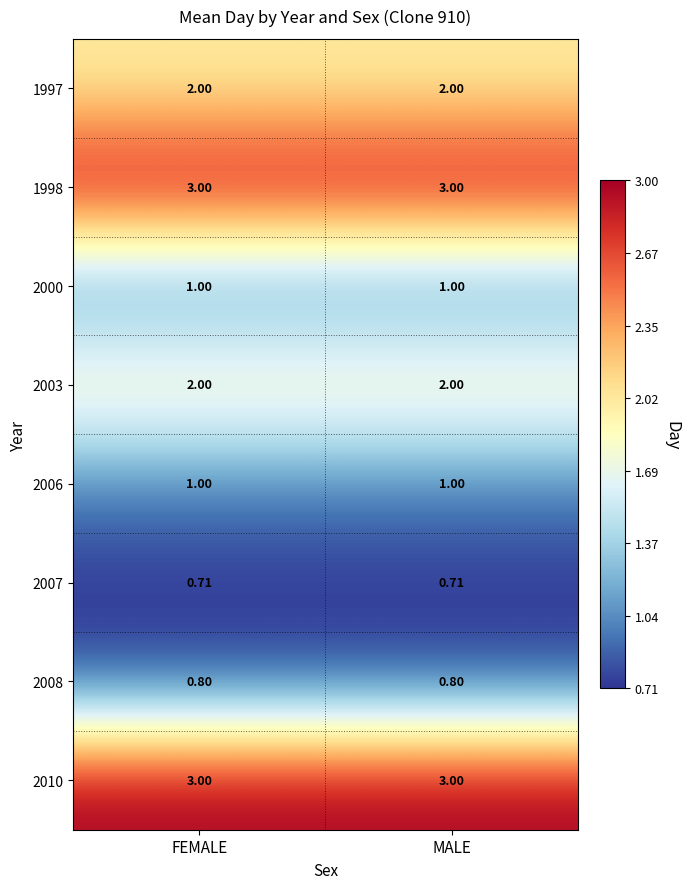

Is the value of 2006 at FEMALE greater than the value of 2007 at MALE?

Yes